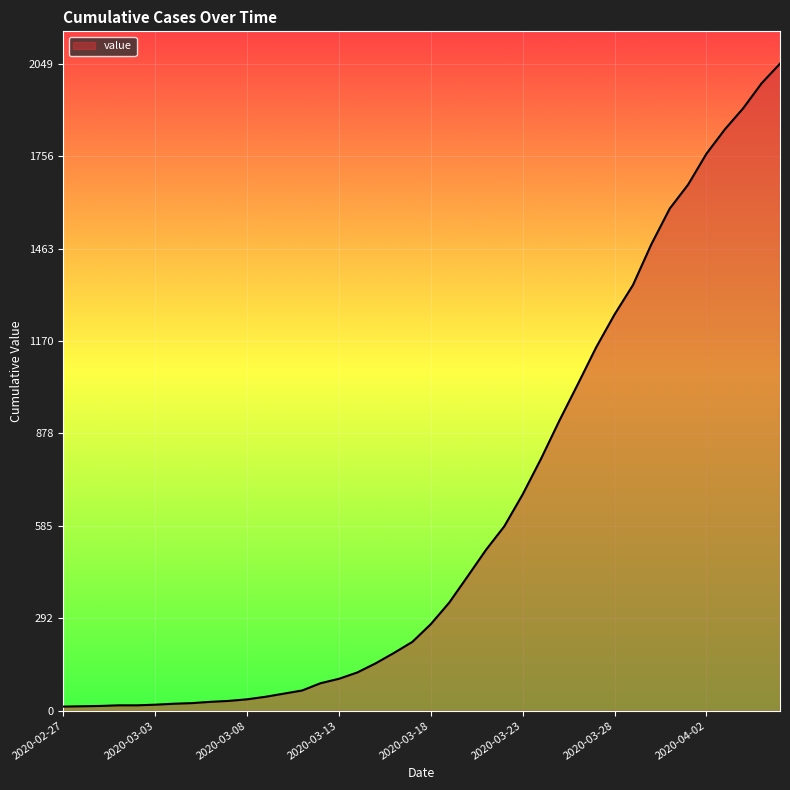

What is the maximum value shown in the chart?

2049